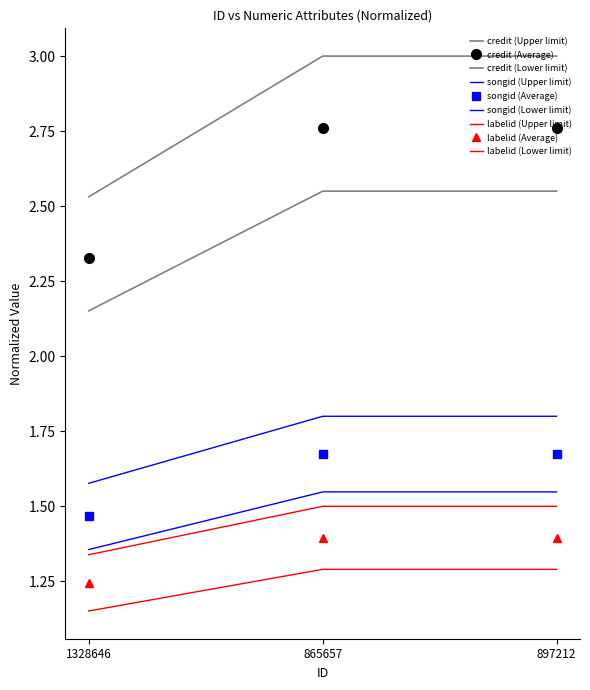

Which has a higher value, 897212 or 1328646?

897212